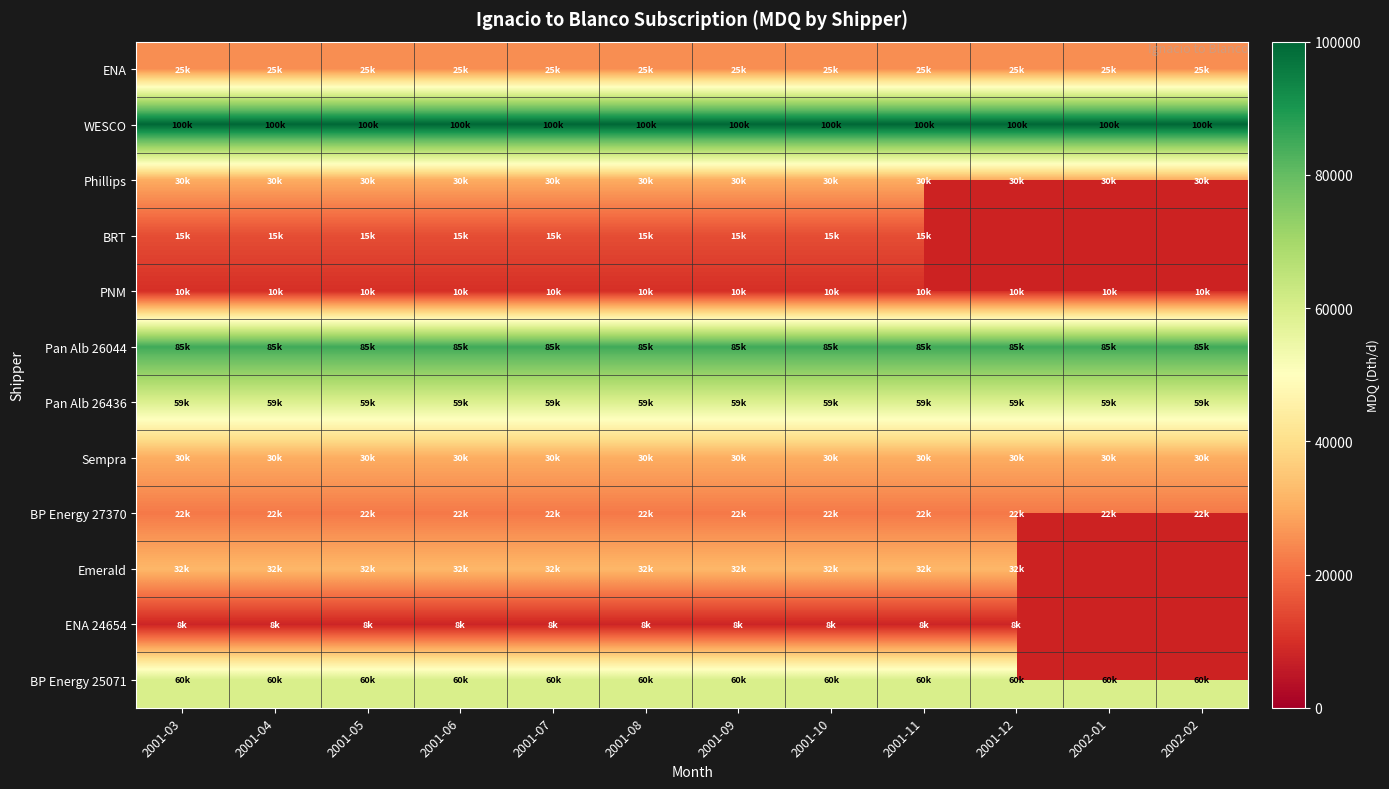

Is the value of BP Energy 25071 at 2001-07 greater than the value of WESCO at 2001-03?

No